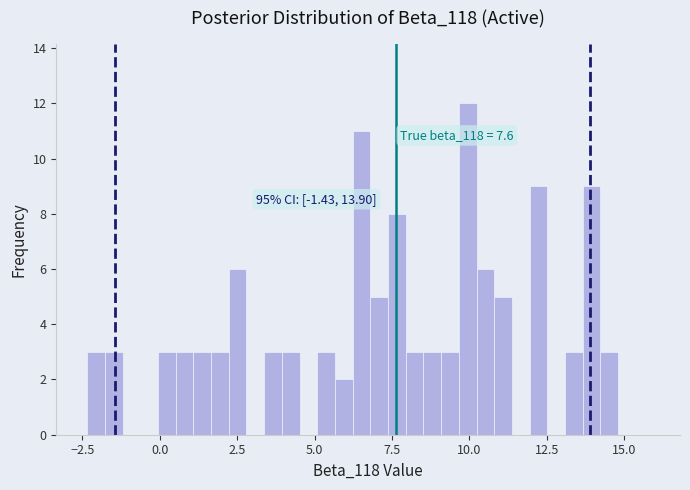

Around what value on the x-axis is the tallest bar? Give the approximate position of its centre, as read against the axis.

10.0